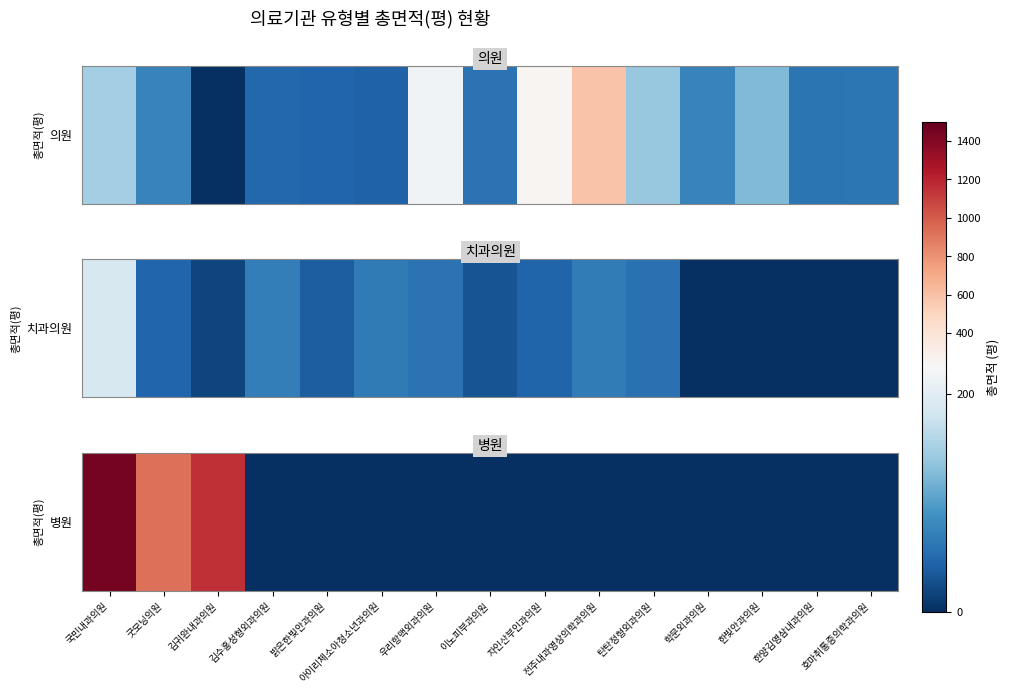

List the labels in order of value, smallest first.

김수홍성형외과의원, 밝은한빛안과의원, 아이리체소아청소년과의원, 우리항맥외과의원, 이노피부과의원, 자인산부인과의원, 전주내과영상의학과의원, 탄탄정형외과의원, 학문외과의원, 한빛안과의원, 한양김영삼내과의원, 호마취통증의학과의원, 굿모닝의원, 김귀완내과의원, 국민내과의원